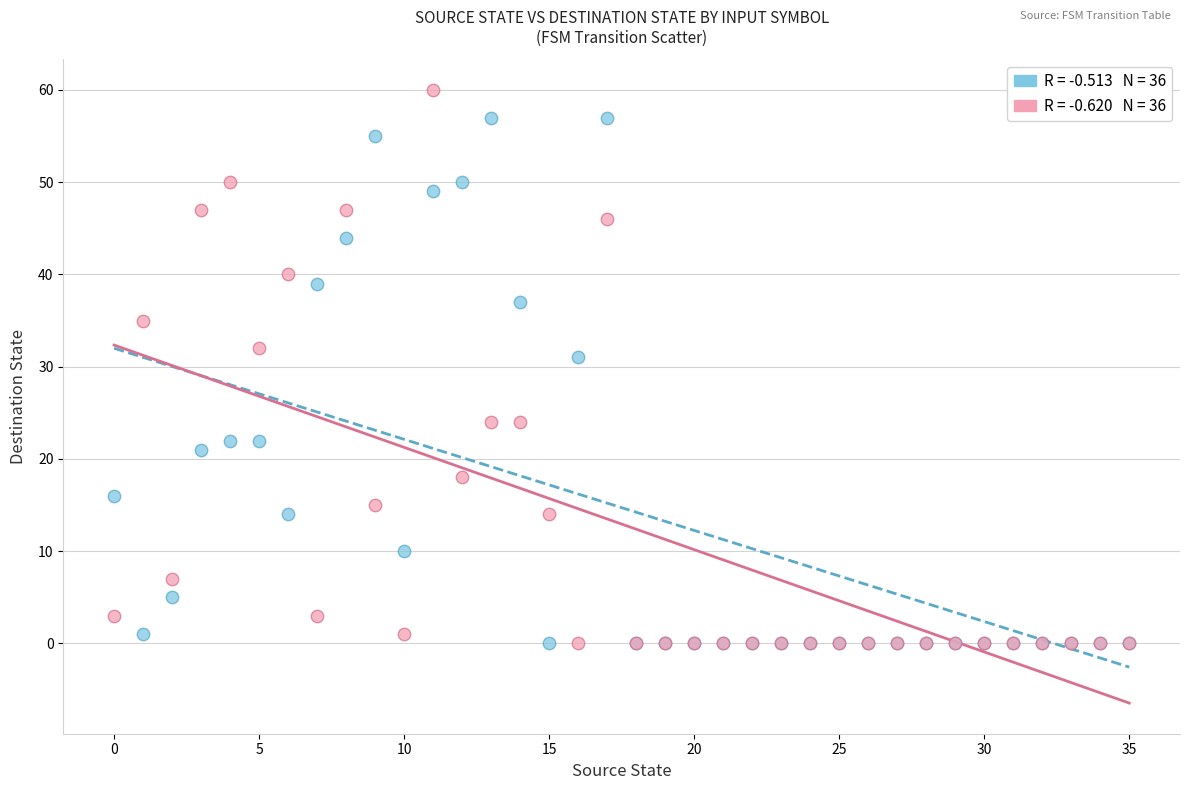

Across all series, what Y value is closest to 30?

31